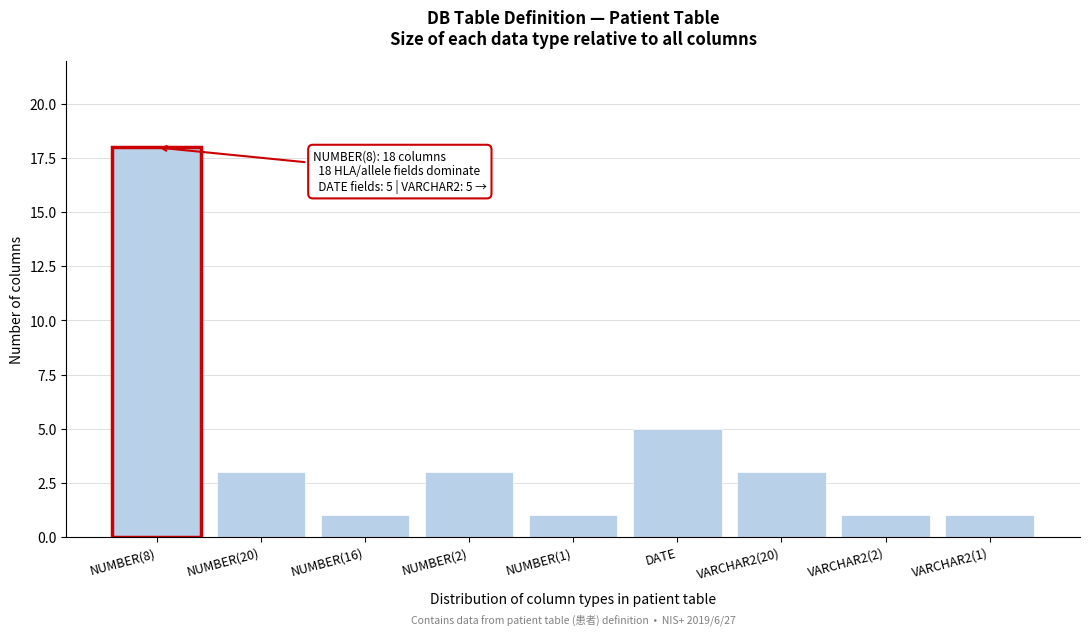

Reading left to right, extract all data points from this chart.

NUMBER(8)=18	NUMBER(20)=3	NUMBER(16)=1	NUMBER(2)=3	NUMBER(1)=1	DATE=5	VARCHAR2(20)=3	VARCHAR2(2)=1	VARCHAR2(1)=1